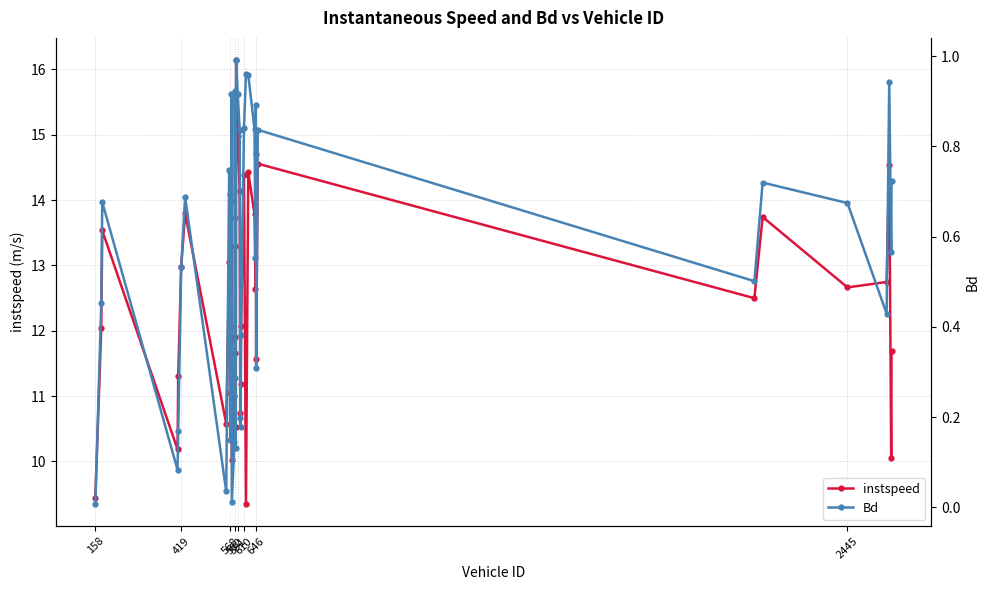

True or false: instspeed has more than 1 points higher than both neighbors.

True